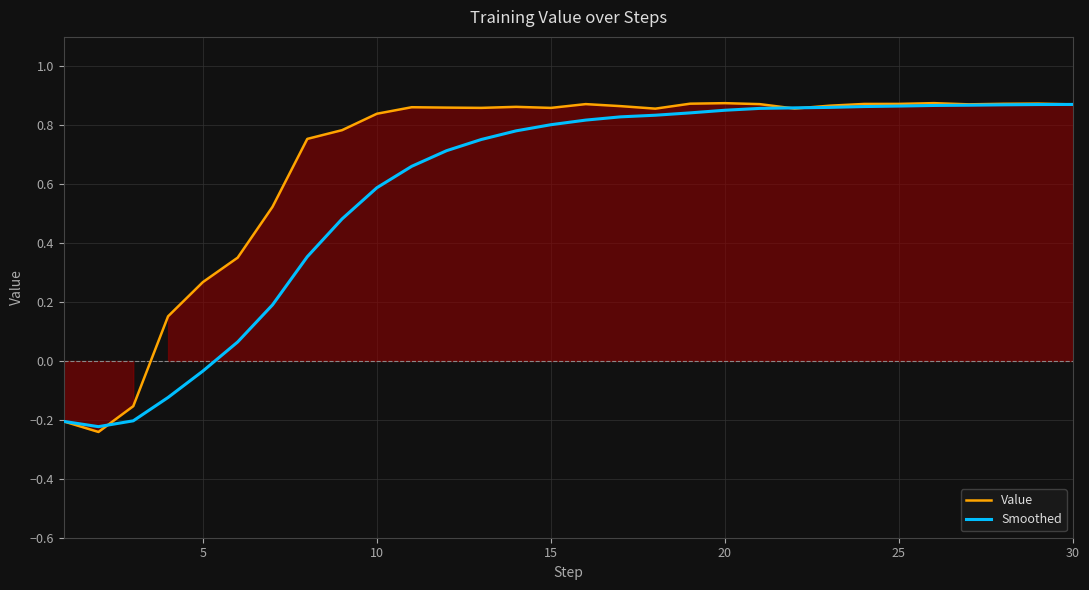

What is the lowest value of the Value series?

-0.2